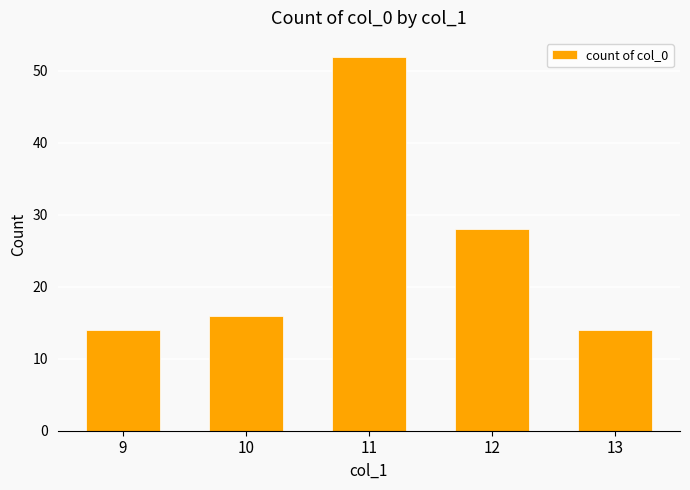

Which has a higher value, 11 or 9?

11